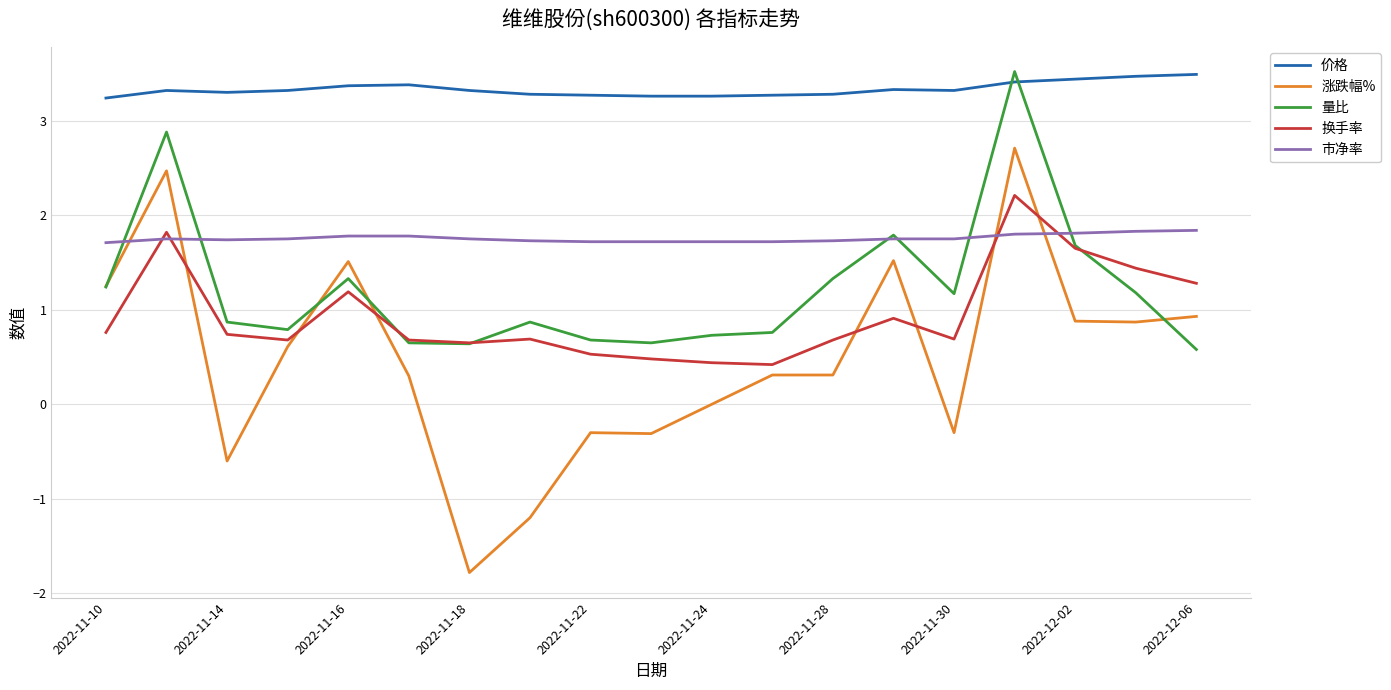

What is the maximum value shown in the chart?

3.5